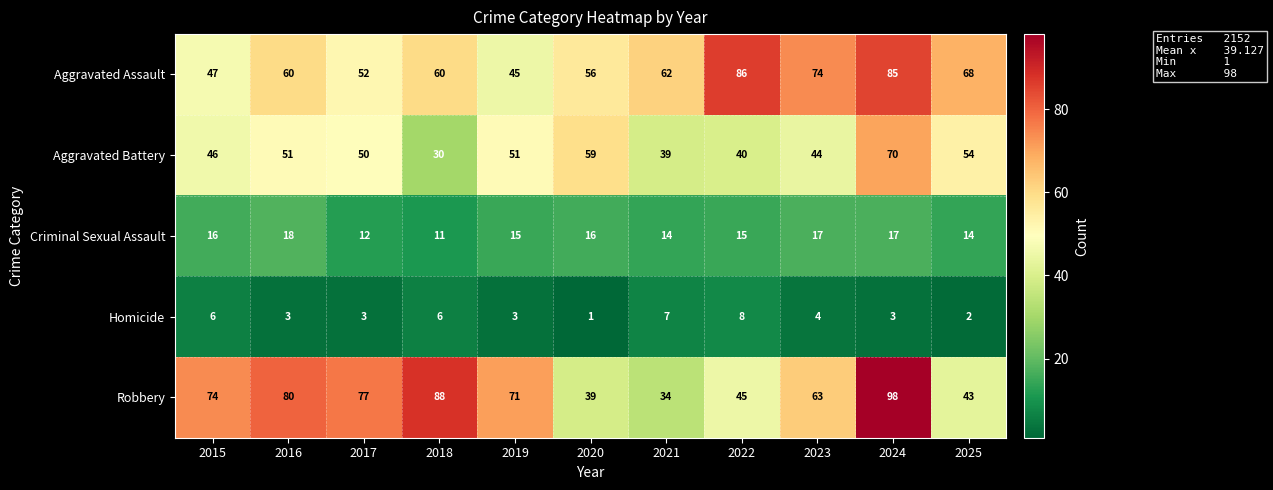

Which label corresponds to the smallest value in the chart?

2020